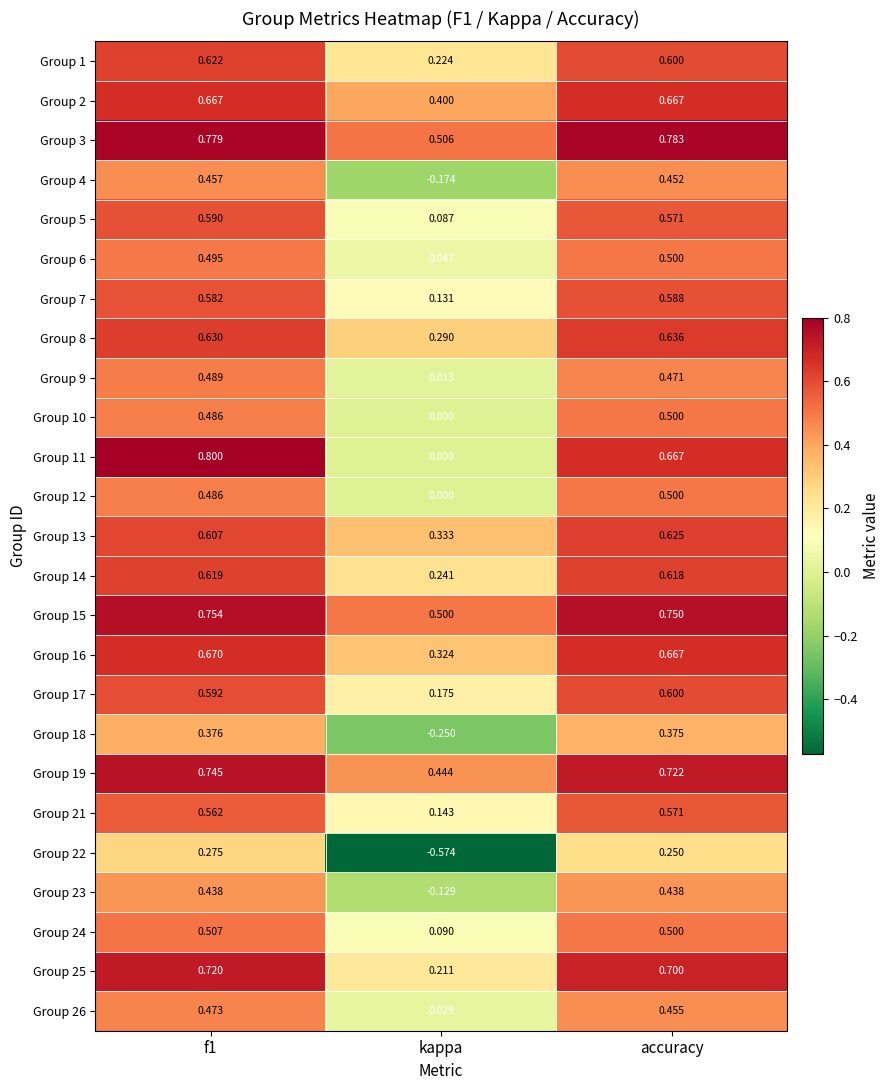

What is the difference between the highest and lowest values at kappa?

1.1